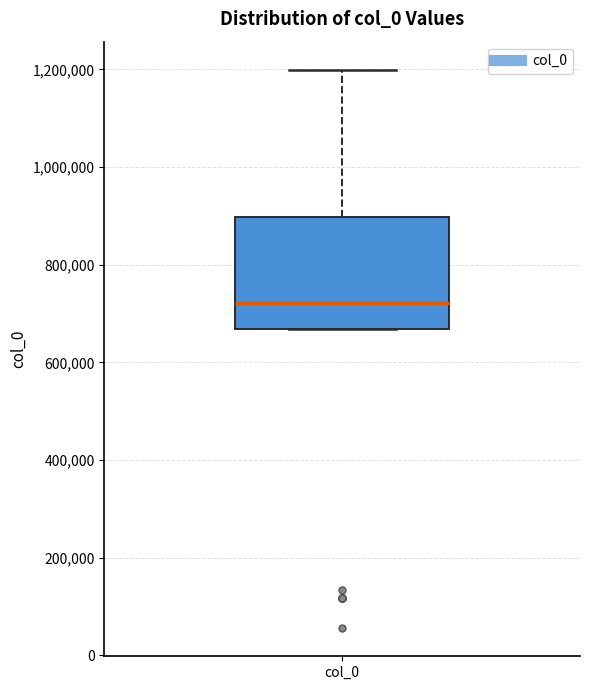

Where does the upper whisker of the box for col_0 end on the y-axis? The values are not printed on the chart, so give them approximately, as read against the axis.

1200000